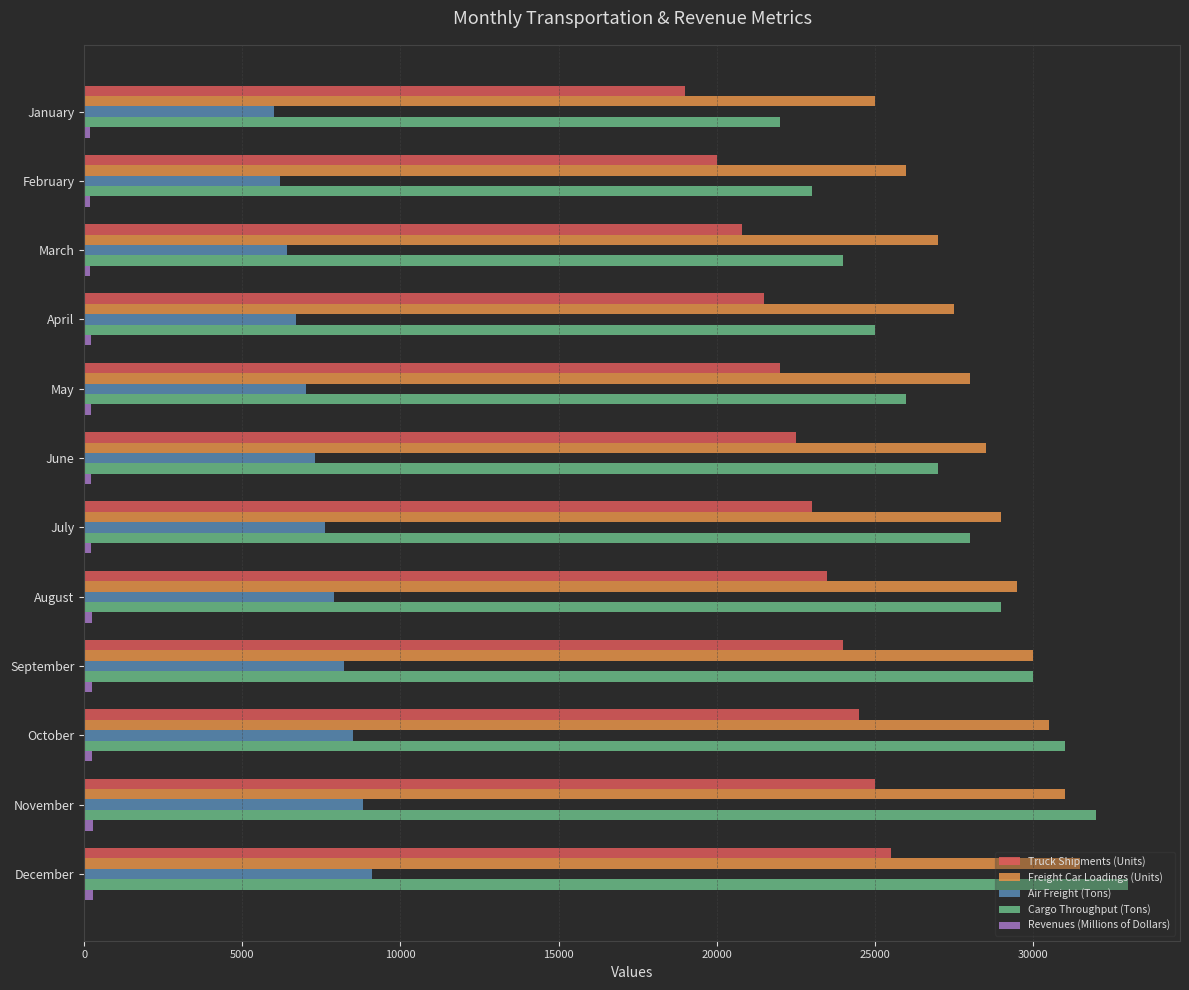

What is the greatest value displayed?

33000